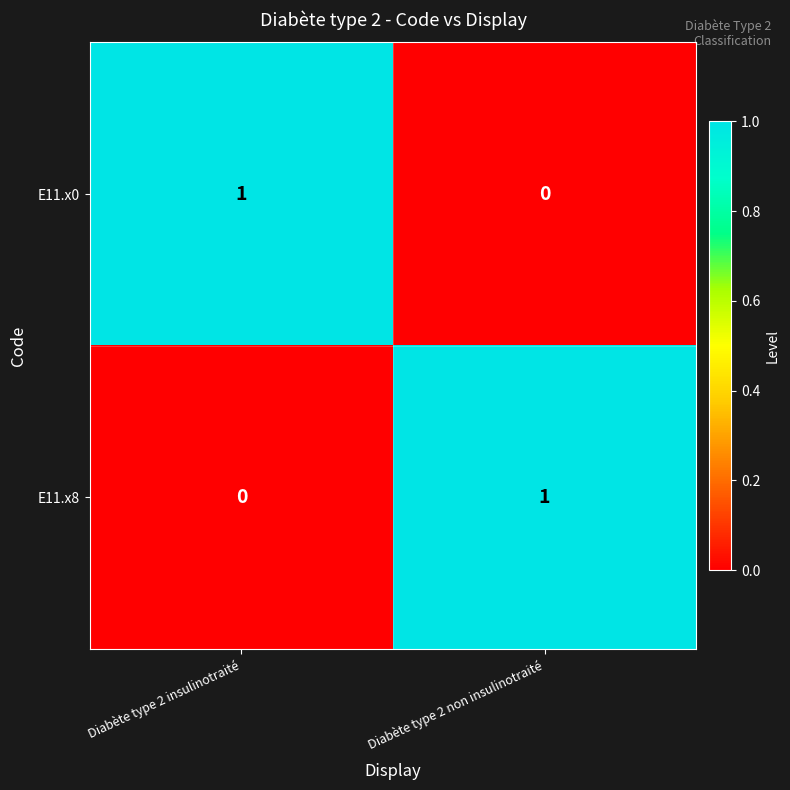

The E11.x0 series shows 0 at Diabète type 2 non insulinotraité. True or false?

True